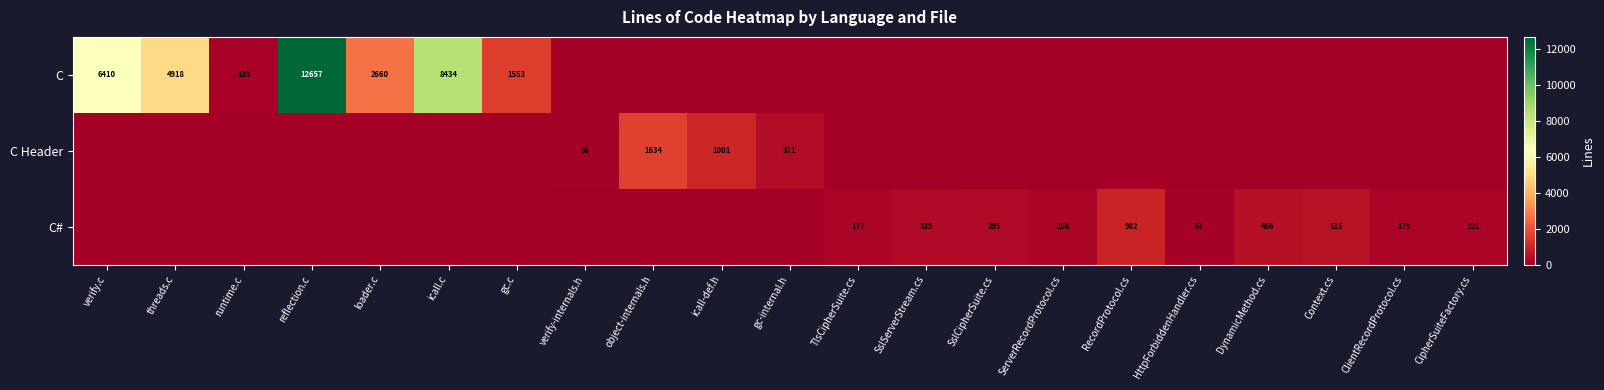

At which category is the sum across all series the highest?

reflection.c